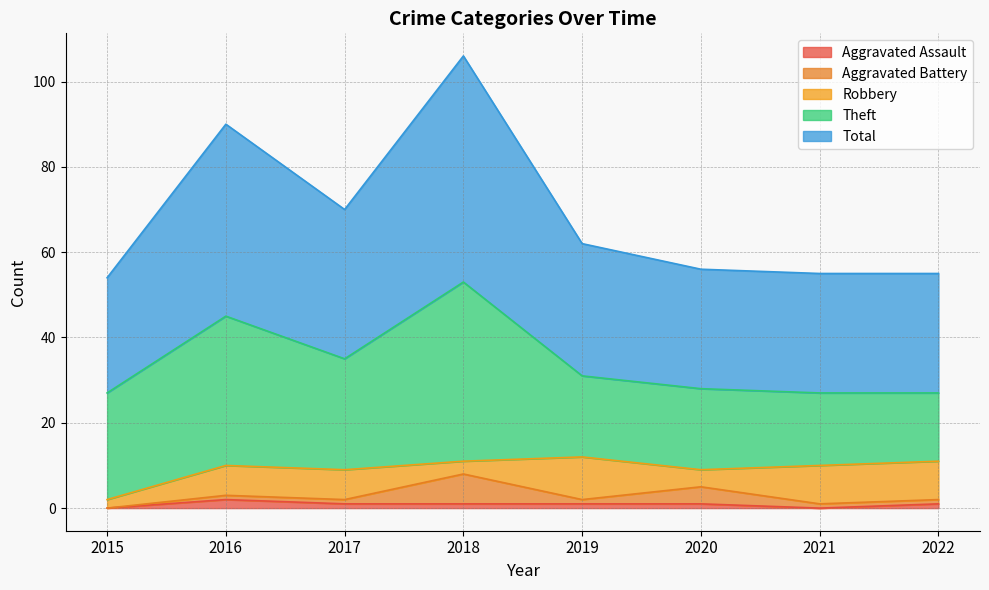

Reading right to left, transcribe all the data shown in this chart.

Aggravated Assault: 2022=1	2021=0	2020=1	2019=1	2018=1	2017=1	2016=2	2015=0
Aggravated Battery: 2022=1	2021=1	2020=4	2019=1	2018=7	2017=1	2016=1	2015=0
Robbery: 2022=9	2021=9	2020=4	2019=10	2018=3	2017=7	2016=7	2015=2
Theft: 2022=16	2021=17	2020=19	2019=19	2018=42	2017=26	2016=35	2015=25
Total: 2022=28	2021=28	2020=28	2019=31	2018=53	2017=35	2016=45	2015=27